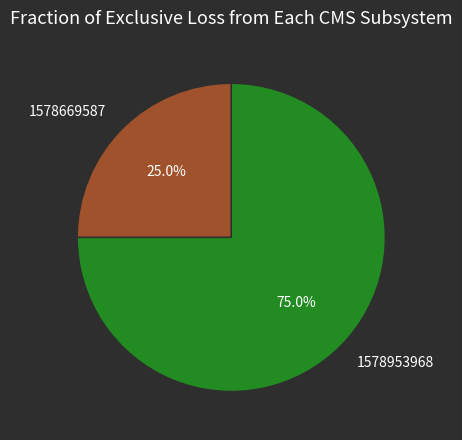

To the nearest percent, what is the average slice percentage?

50%